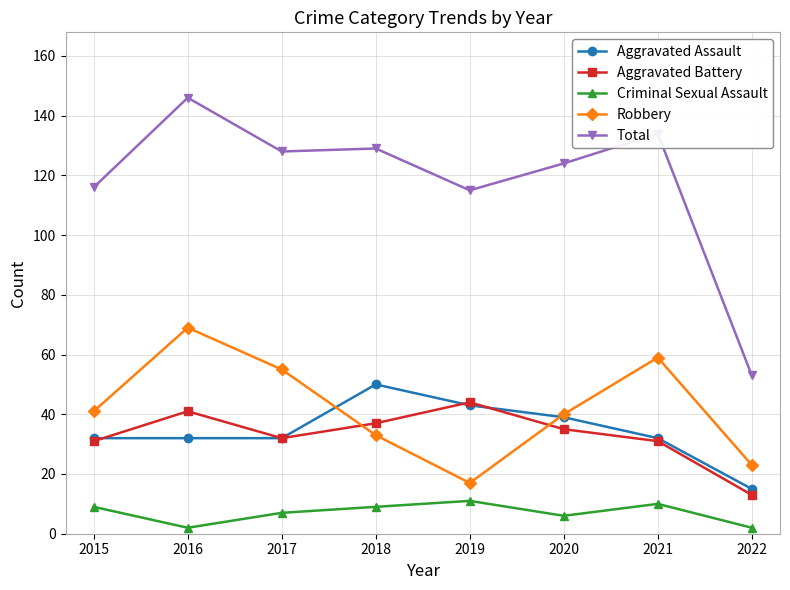

Is it true that Aggravated Battery equals 23 at 2019?

False